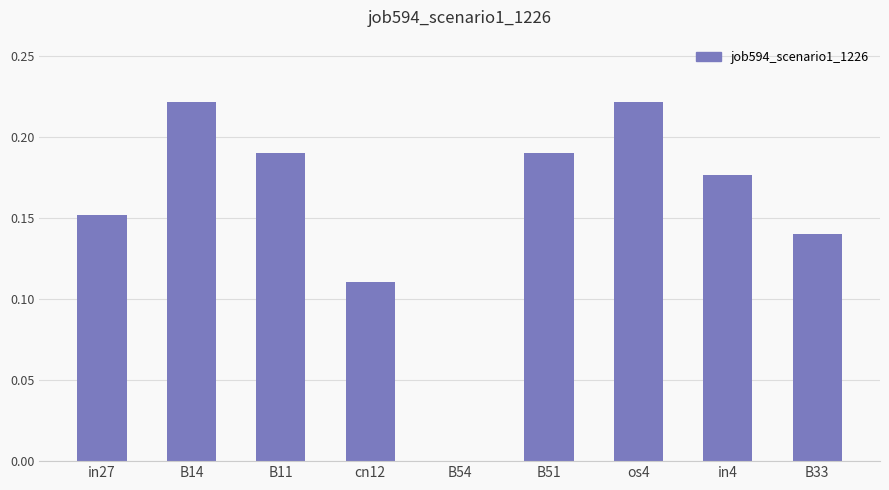

Which has a higher value, cn12 or B54?

cn12